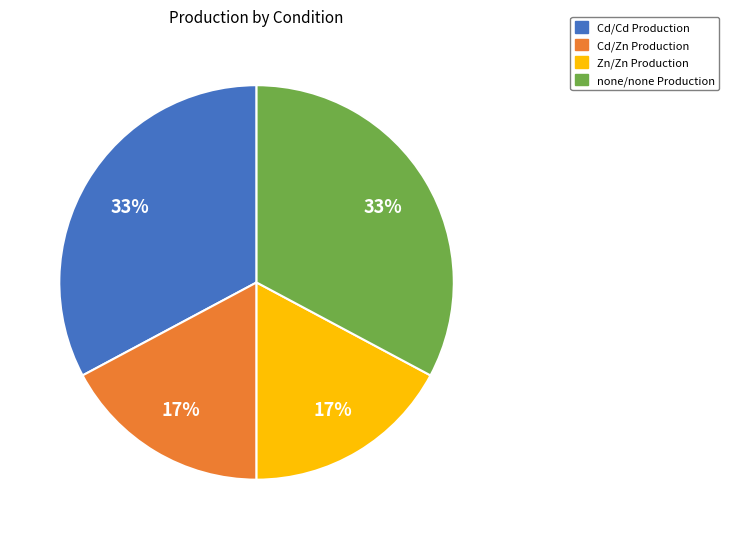

Count the number of slices in the pie.

4